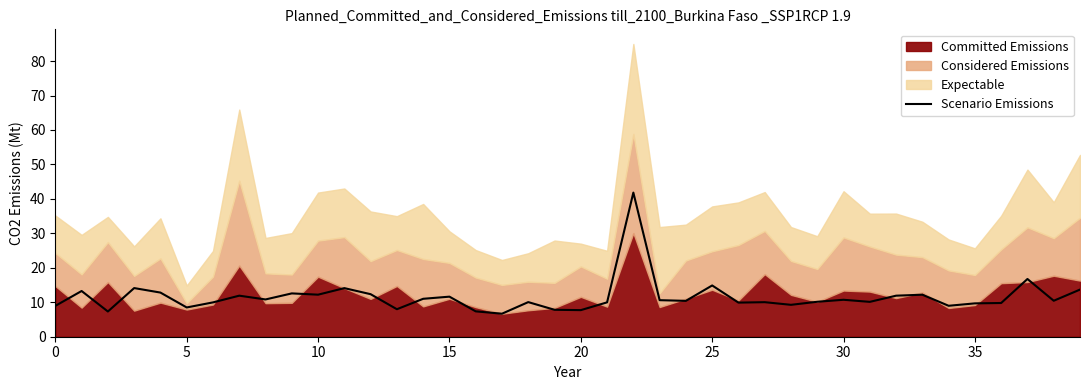

How many points are higher than both their immediate neighbors (excluding endpoints)?

13